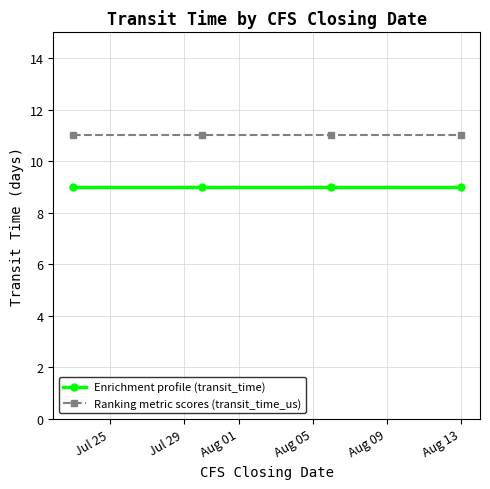

What is the minimum value shown in the chart?

9